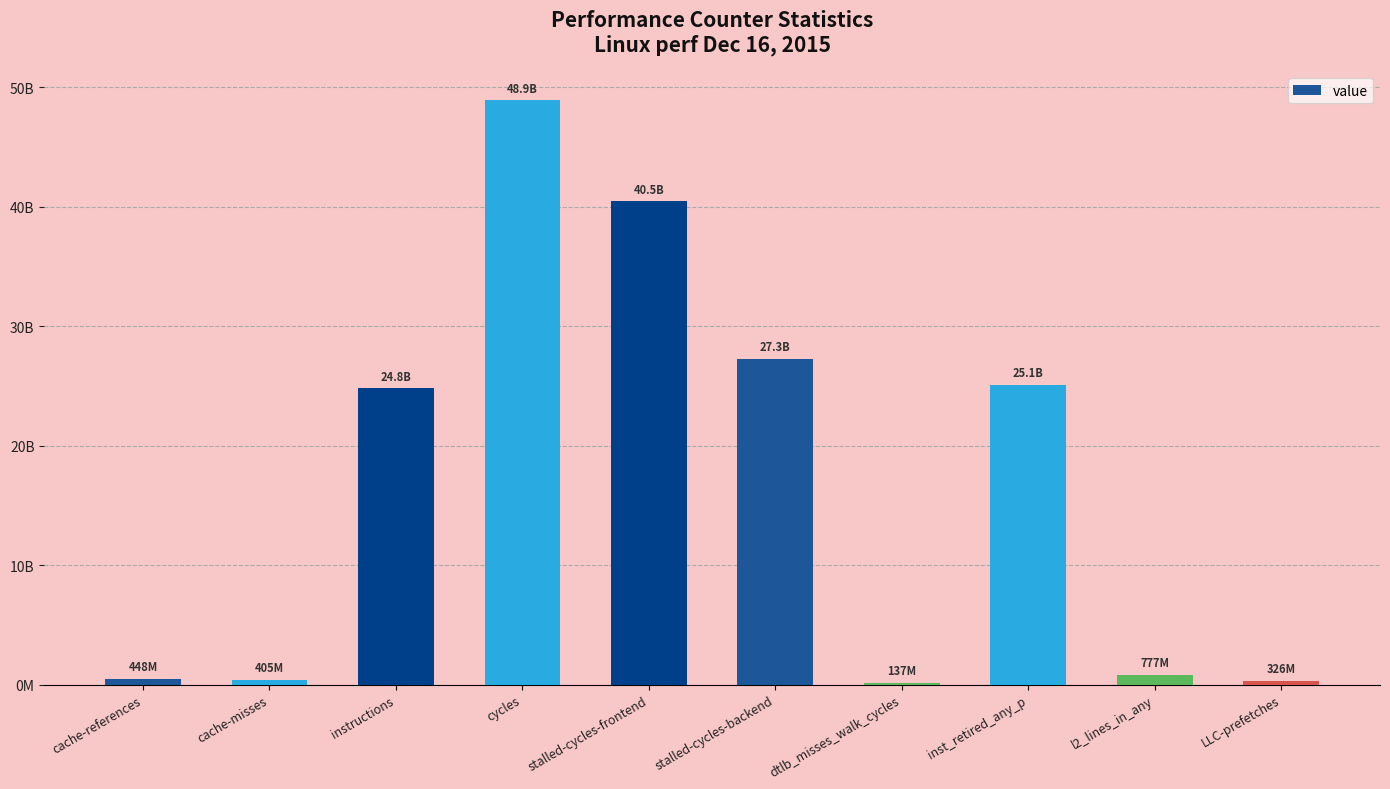

How many distinct data groups are displayed?

1